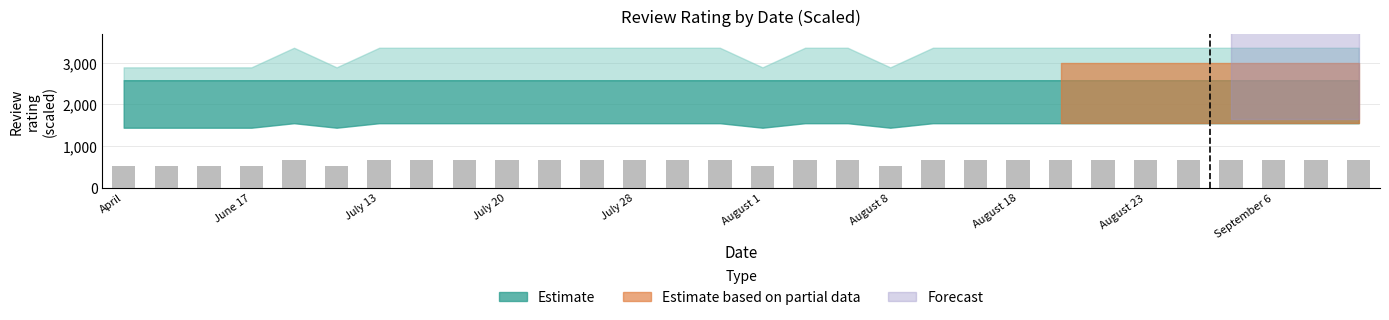

How many distinct data groups are displayed?

1